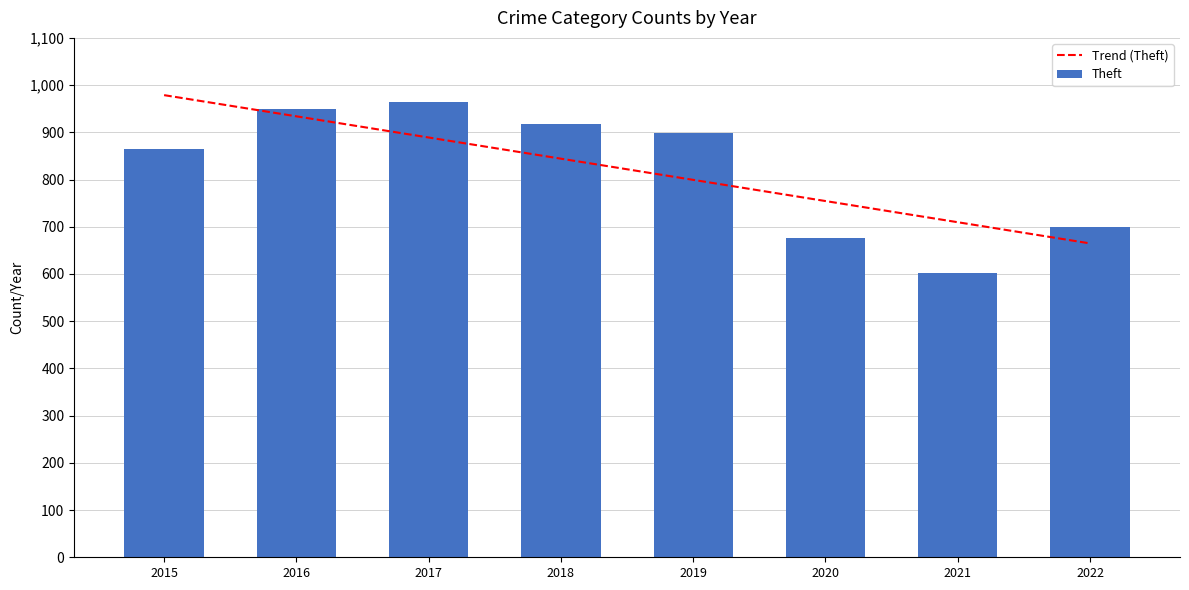

At which label does Theft reach its minimum?

2021